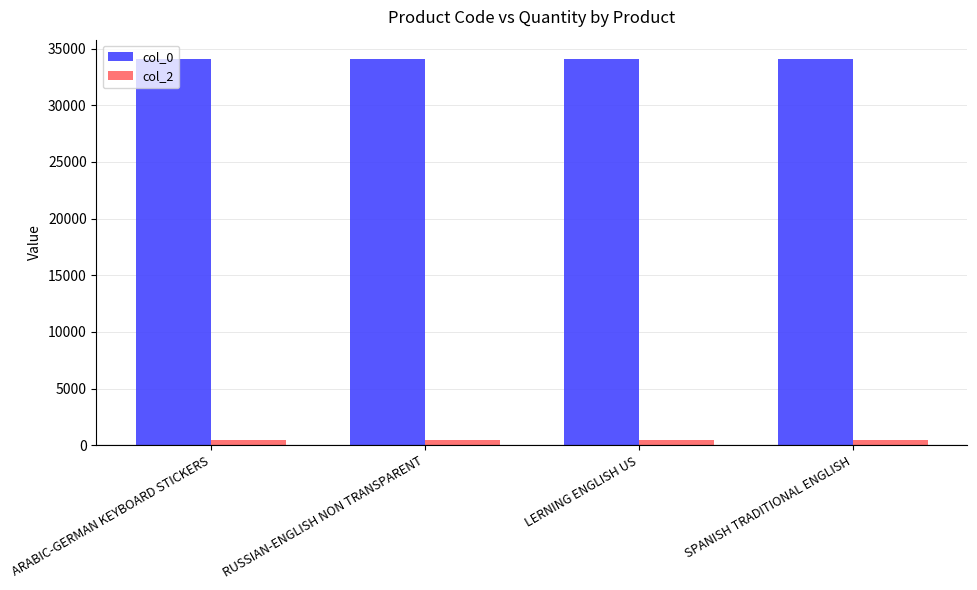

What is the sum of the col_0 values at ARABIC-GERMAN KEYBOARD STICKERS and LERNING ENGLISH US?

68156